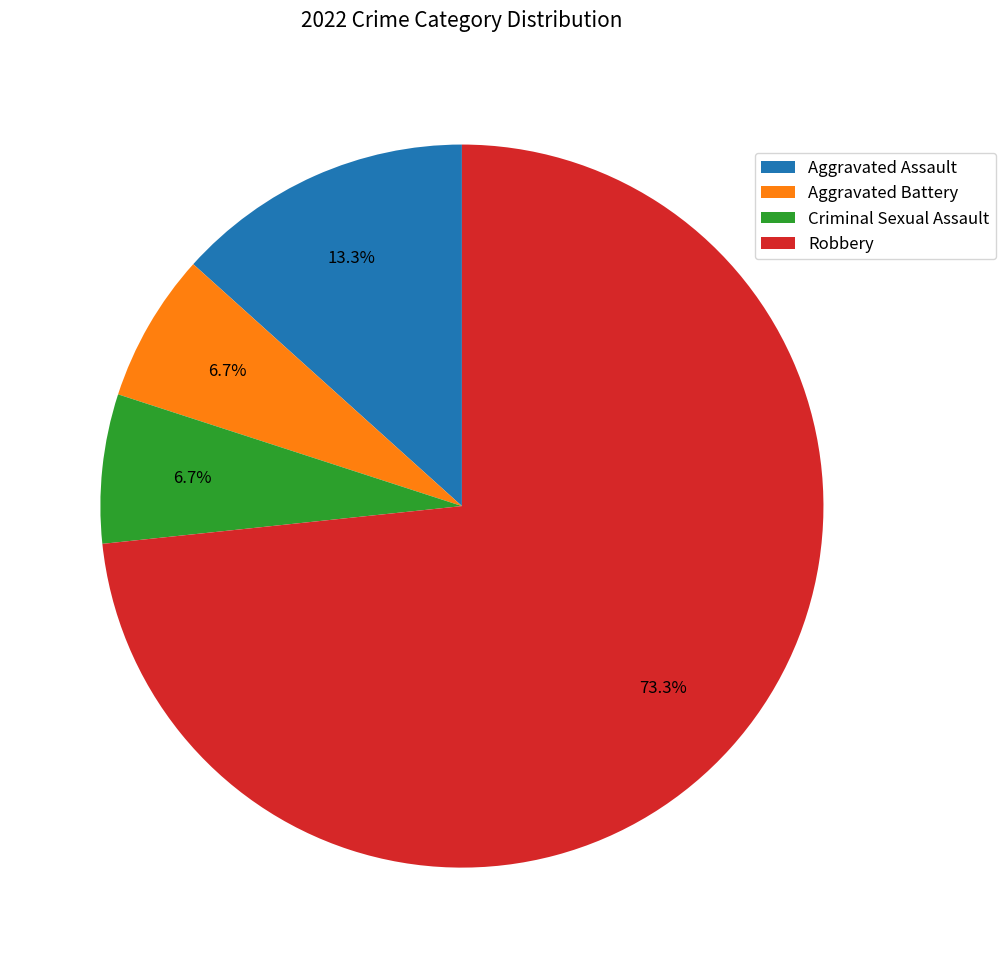

What is the largest slice in the pie chart?

Robbery